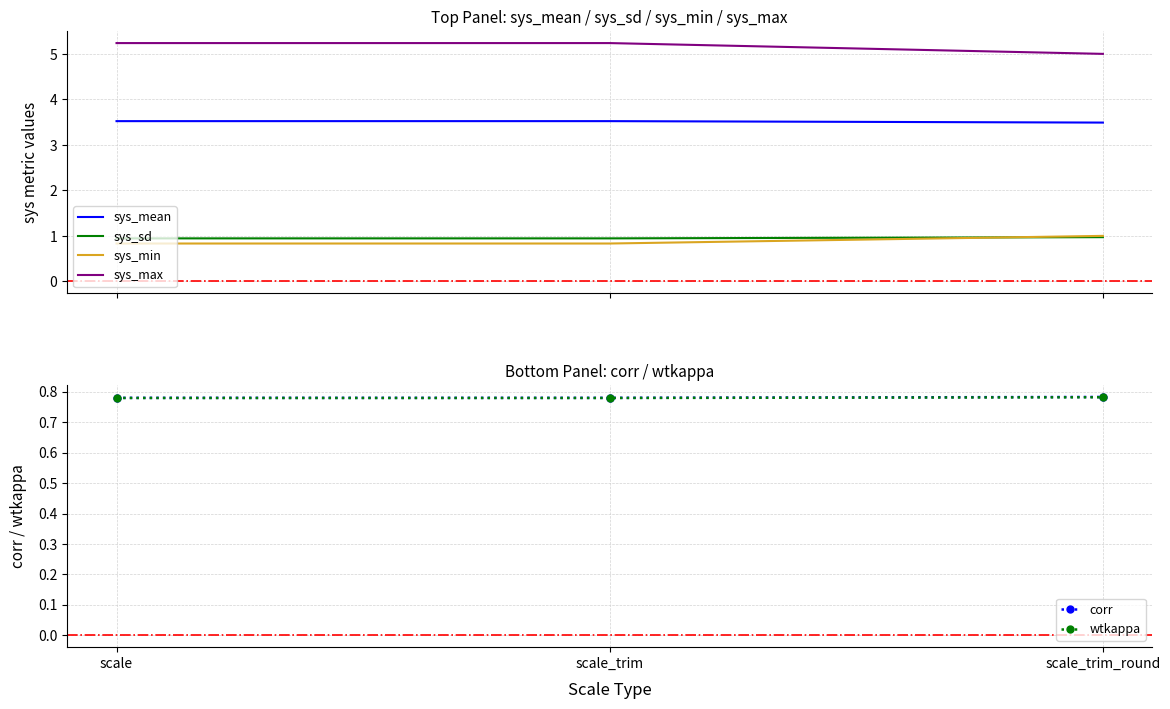

What is the sum of all sys_sd values?

2.9